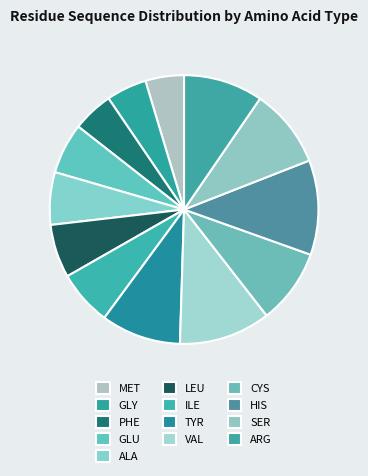

How many slices are in this pie chart?

13